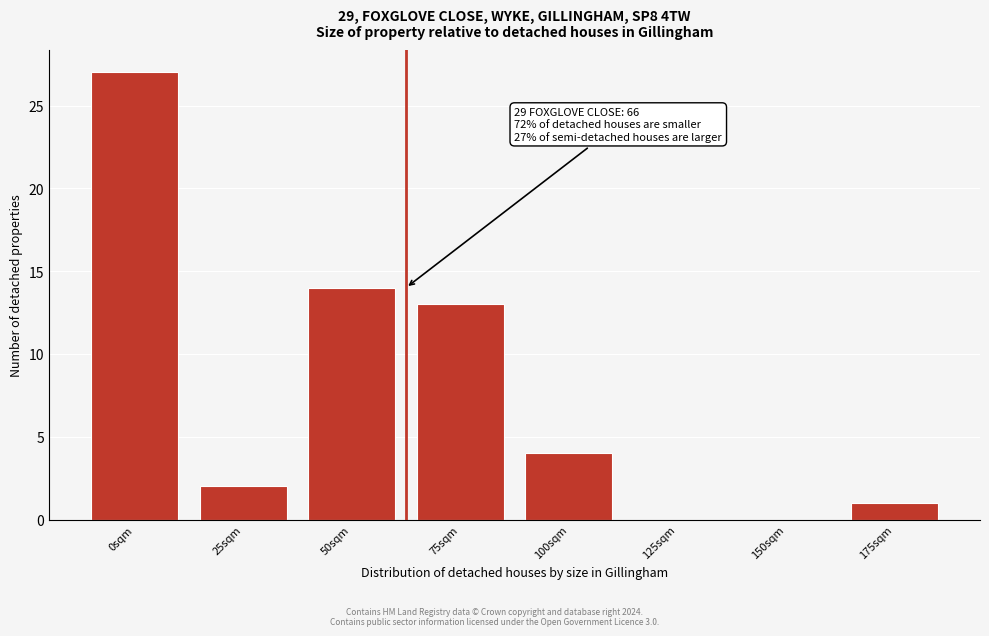

Reading left to right, extract all data points from this chart.

0sqm=27	25sqm=2	50sqm=14	75sqm=13	100sqm=4	125sqm=0	150sqm=0	175sqm=1